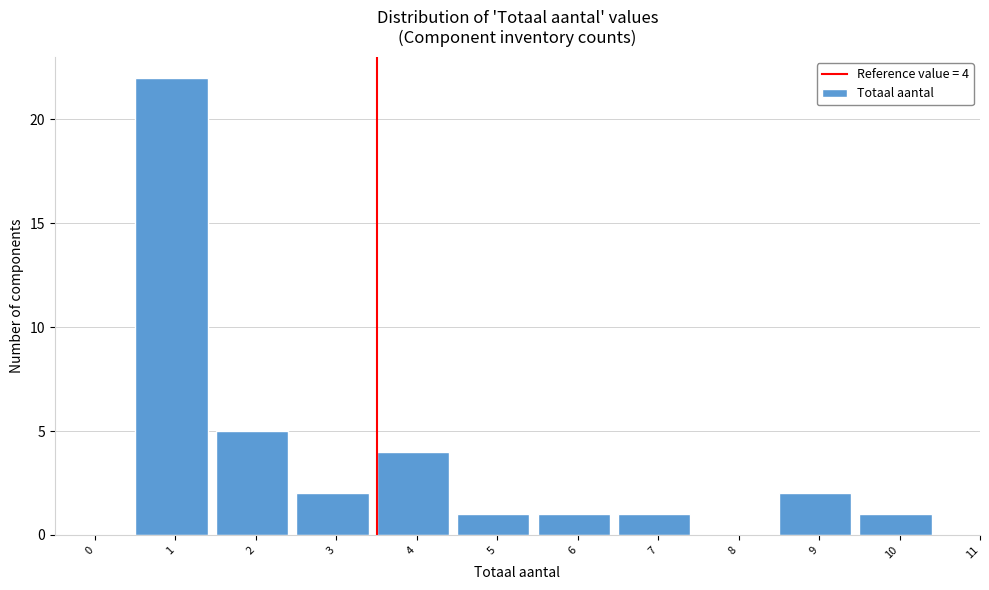

Reading right to left, list all the values displayed in this chart.

10=1	9=2	8=0	7=1	6=1	5=1	4=4	3=2	2=5	1=22	0=0